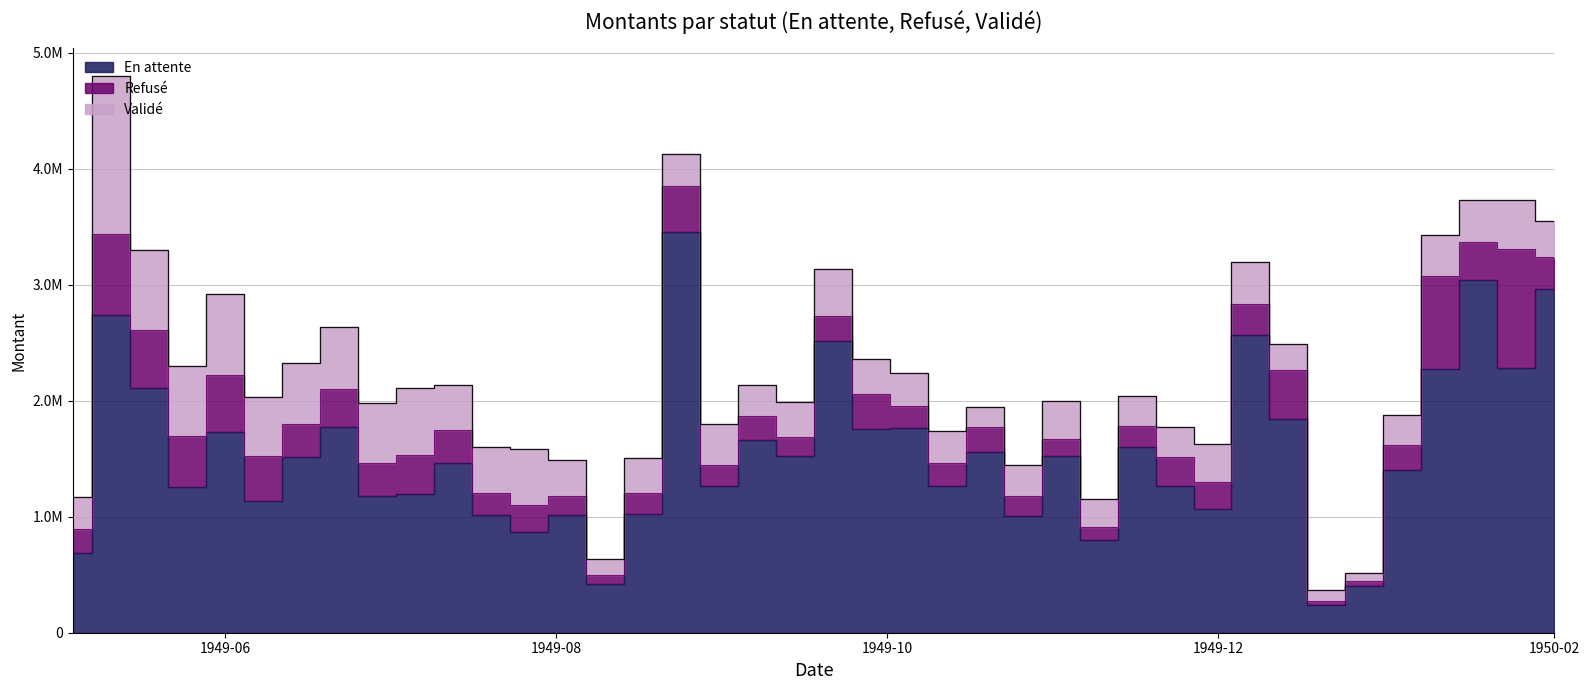

True or false: Validé and En attente cross at least once.

False